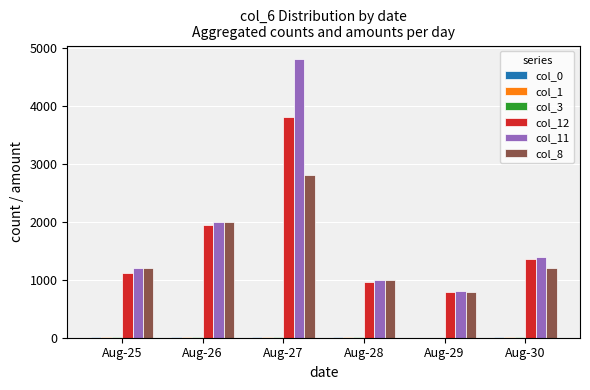

Which label corresponds to the largest value in the chart?

Aug-27